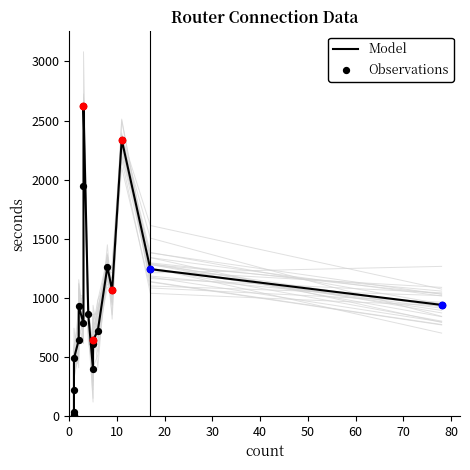

At how many categories does at least one series exceed 85?

17